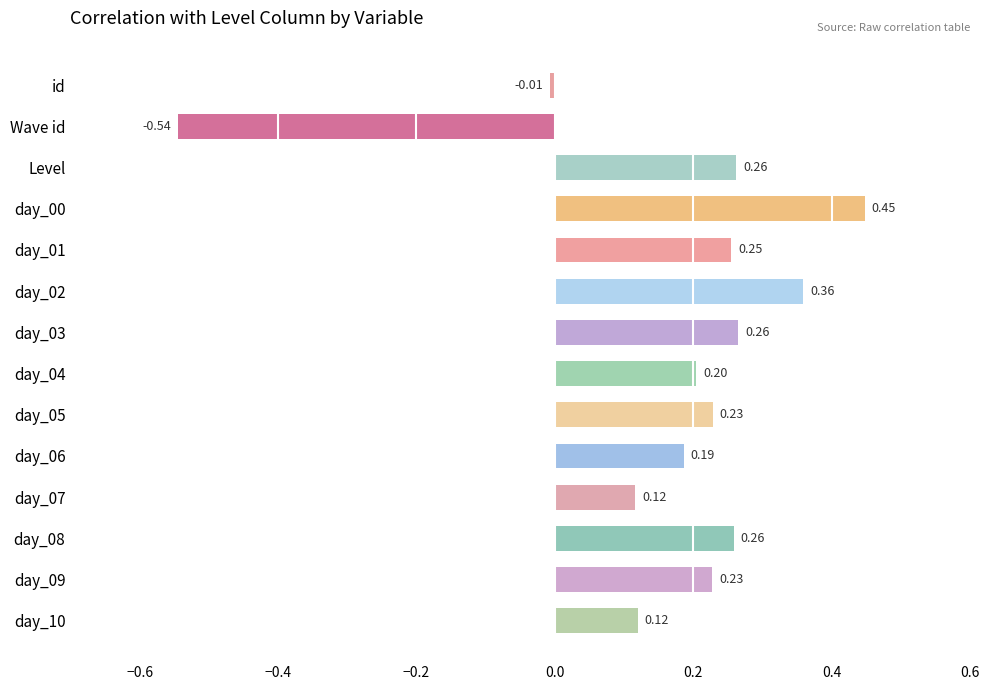

What is the label of the 13th bar from the bottom?

Wave id